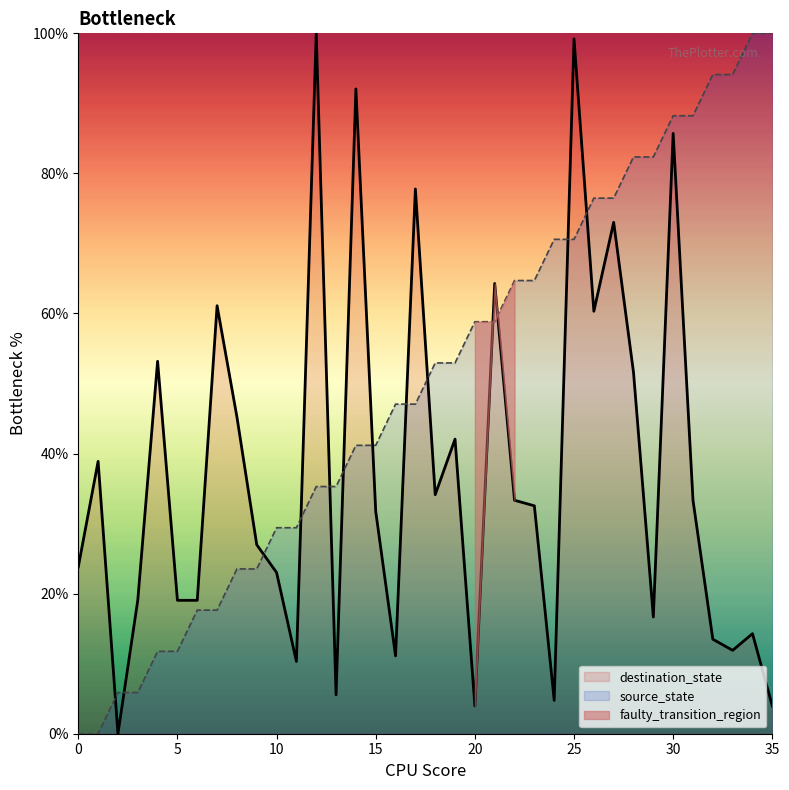

What is the difference between the source_state values at 13 and 11?

5.9